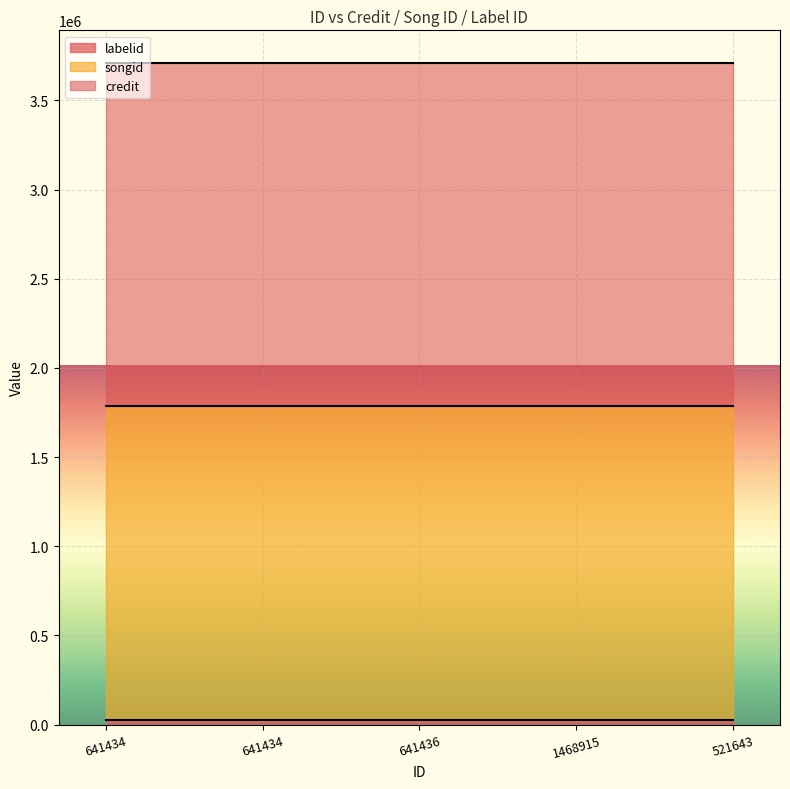

Which has a higher value, 641434 or 641436?

641434